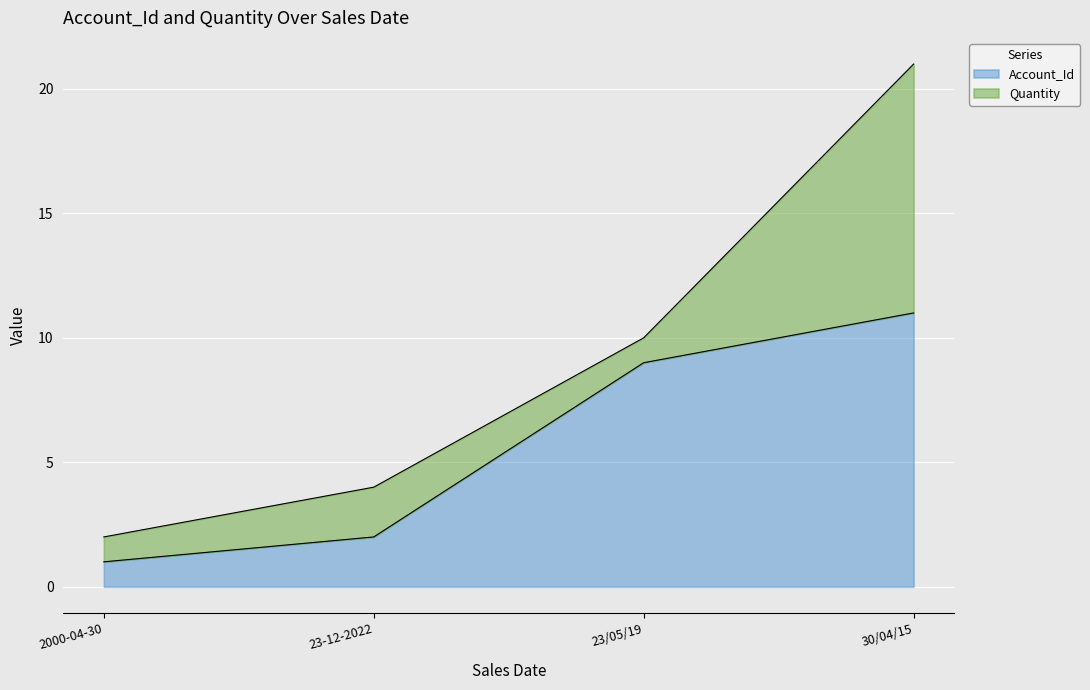

What is the average value?

6